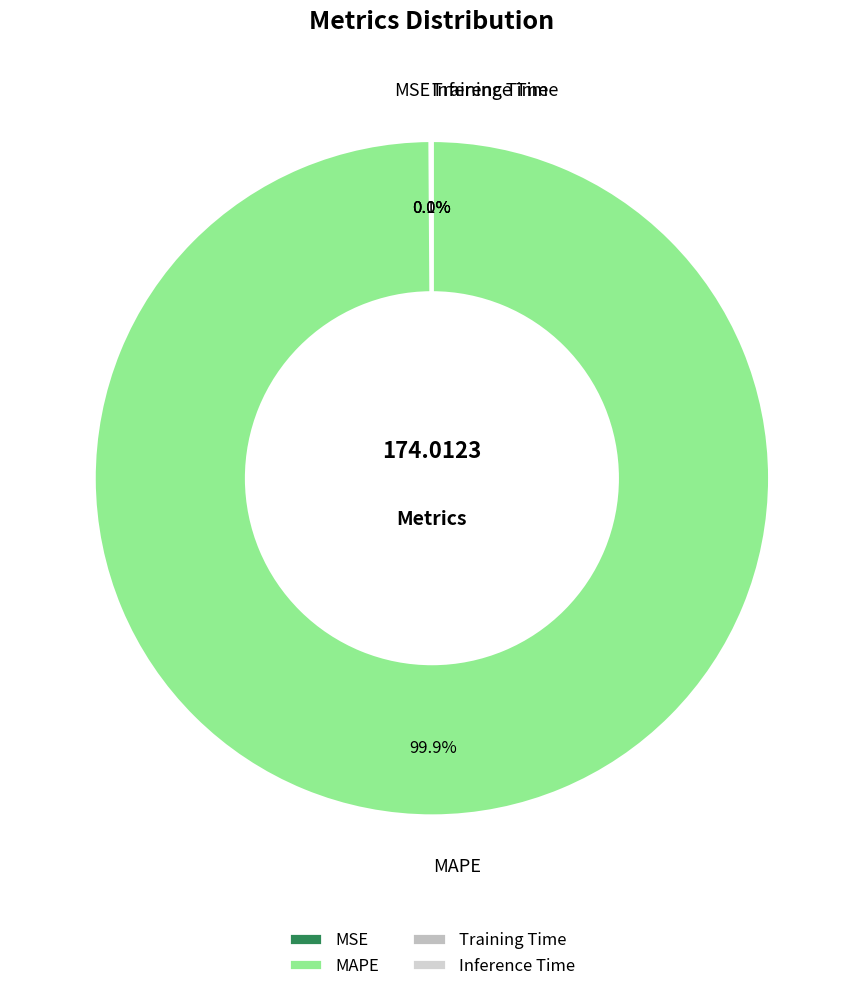

To the nearest percent, what is the difference between the largest and smallest slice percentages?

100%